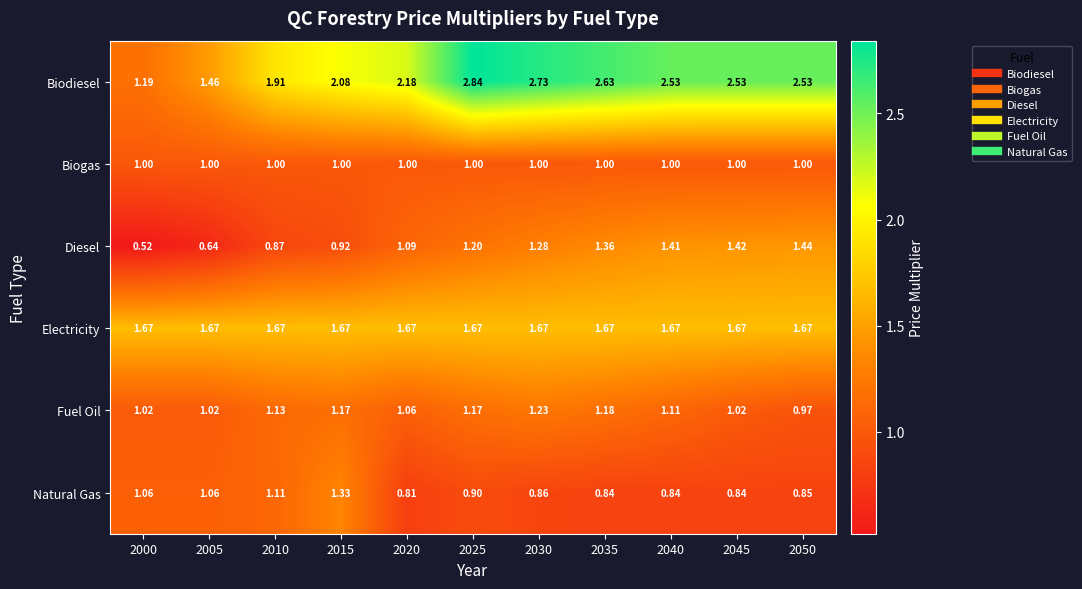

Is the value of Diesel at 2045 greater than the value of Biodiesel at 2000?

Yes